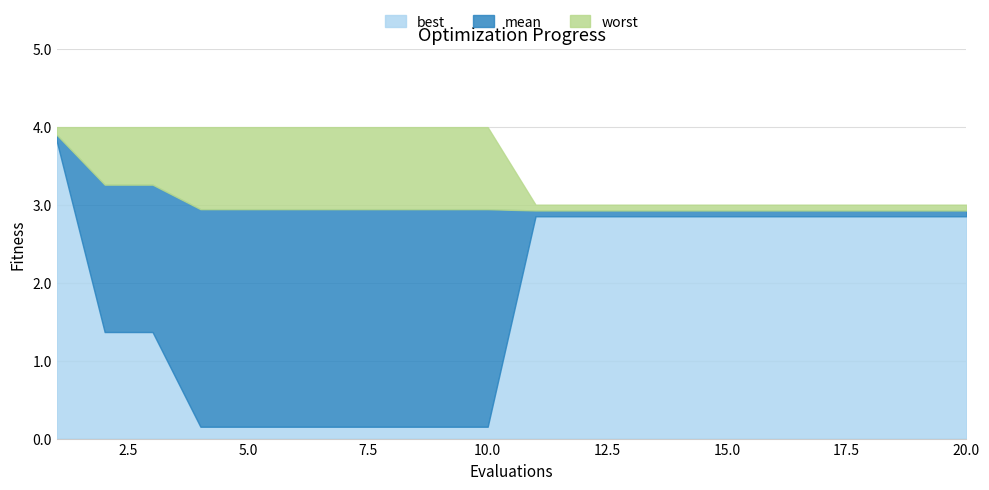

List the series in order of their overall mean, lowest first.

best, mean, worst